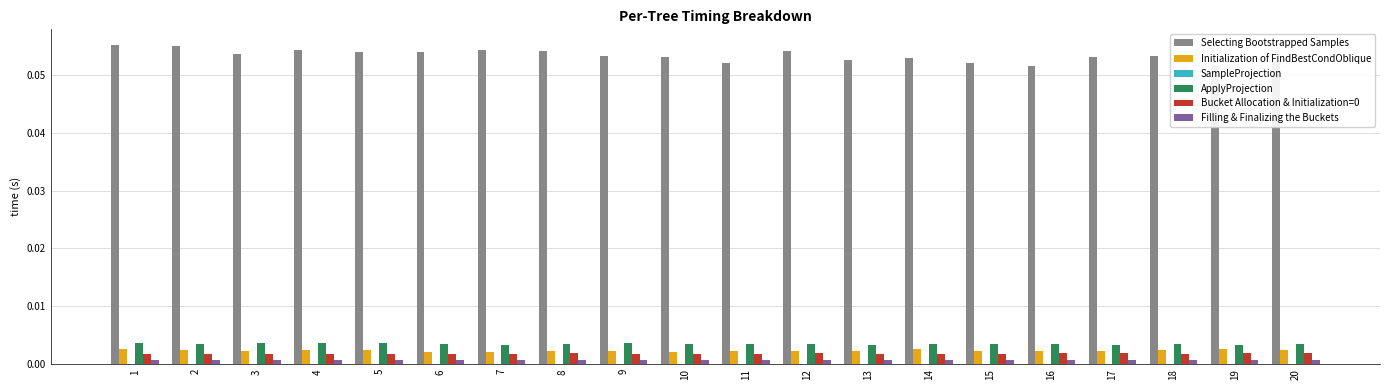

The Bucket Allocation & Initialization=0 series shows 0.0 at 13. True or false?

True